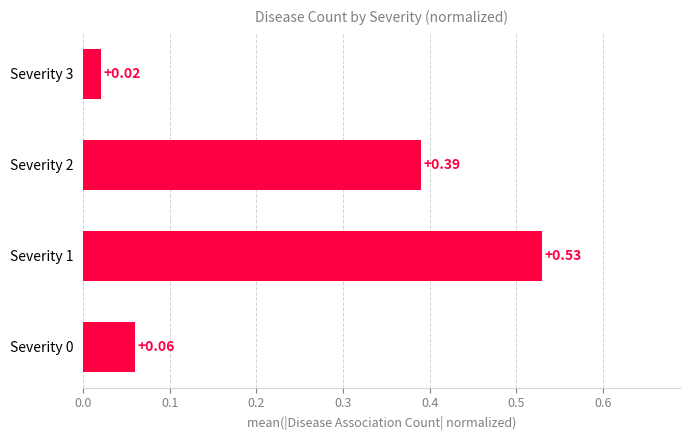

What is the change in value from Severity 0 to Severity 2?

+0.3